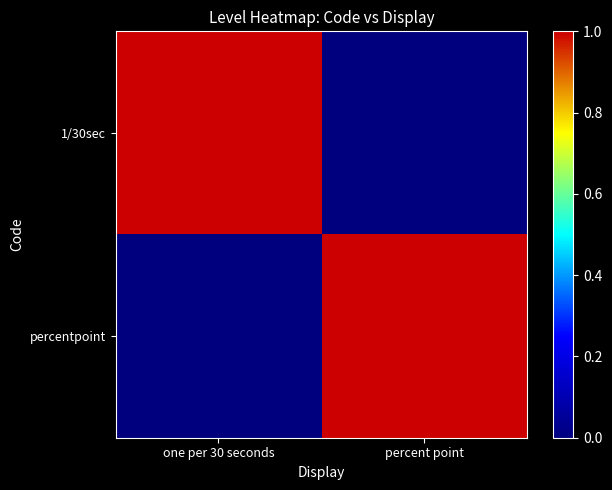

Which has a higher value, one per 30 seconds or percent point?

one per 30 seconds